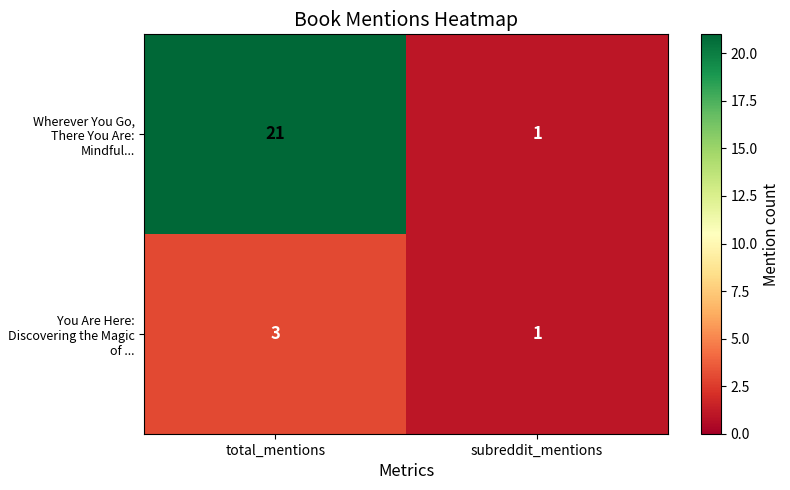

Which series has the largest total across all categories?

Wherever You Go, There You Are: Mindful...